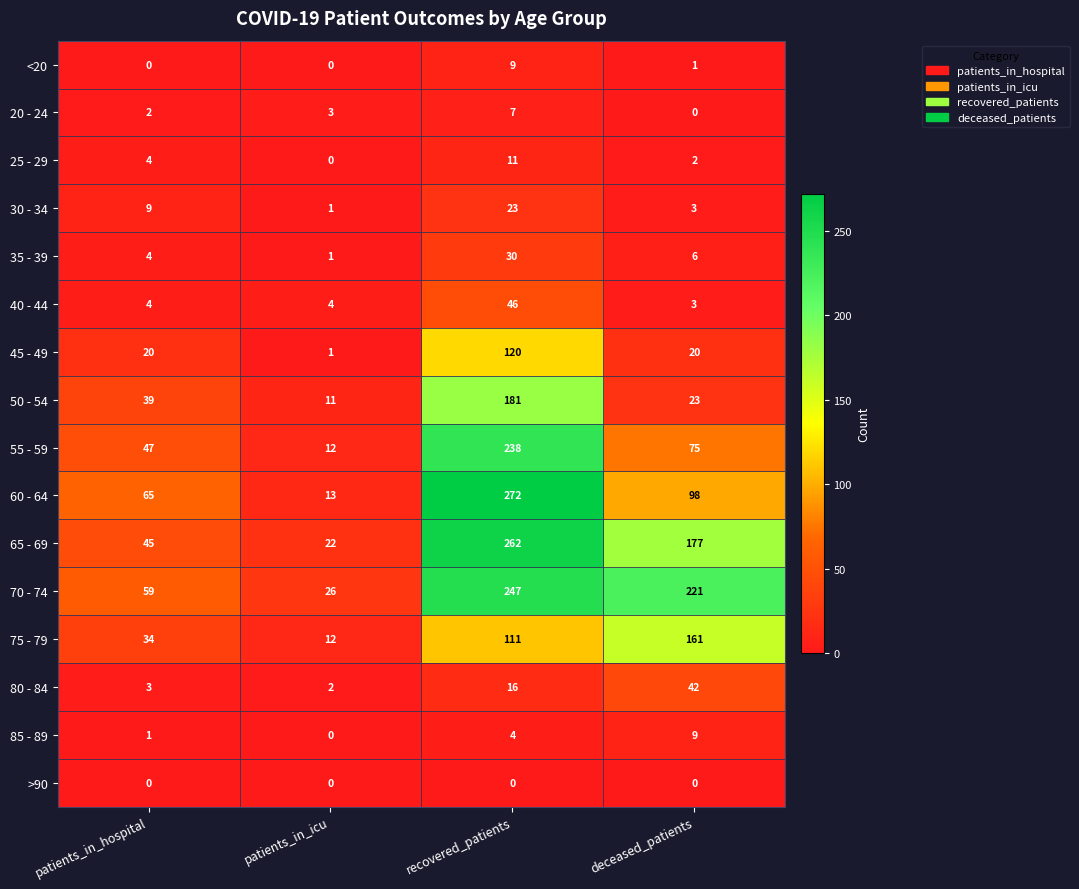

Which series has the largest total across all categories?

70 - 74